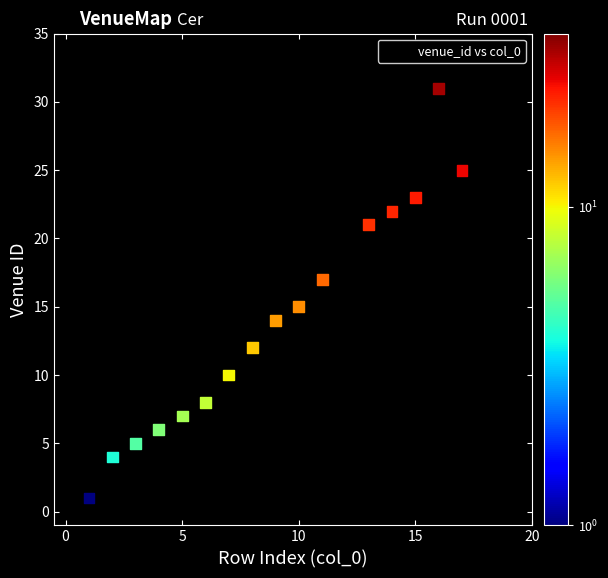

What is the range of Y values (max minus min)?

31